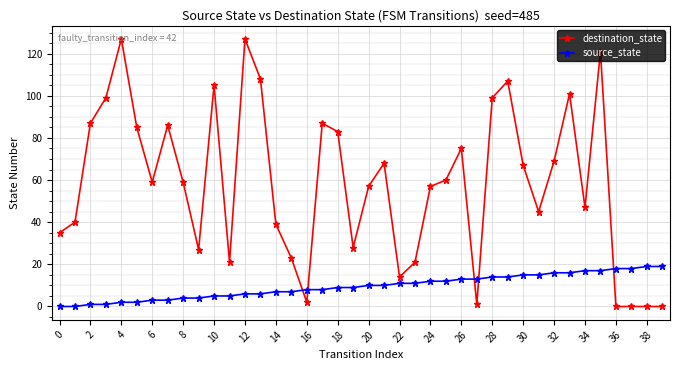

At how many categories does at least one series exceed 103?

6